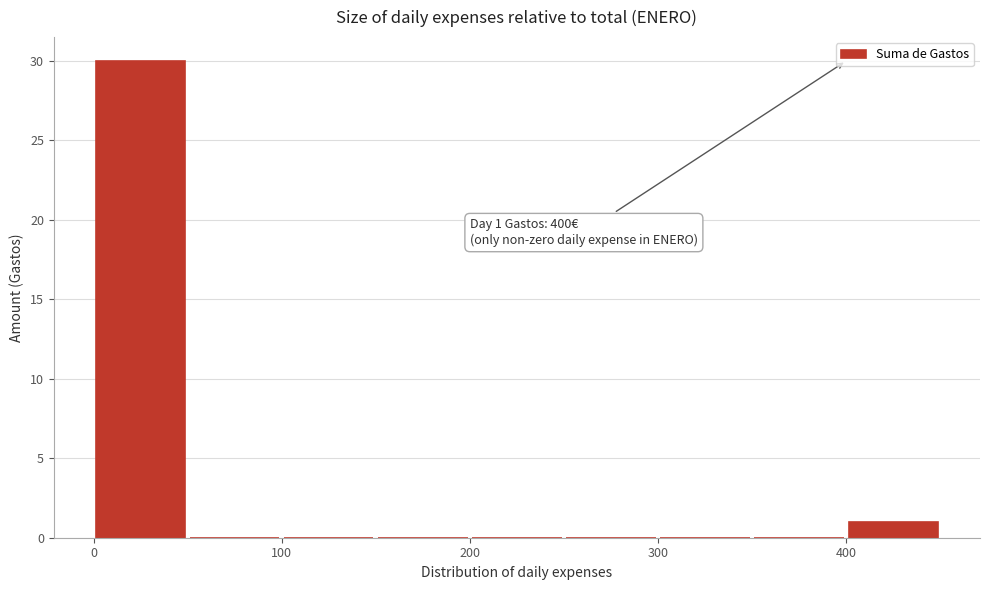

Which range on the x-axis has the tallest bar?

0 to 50